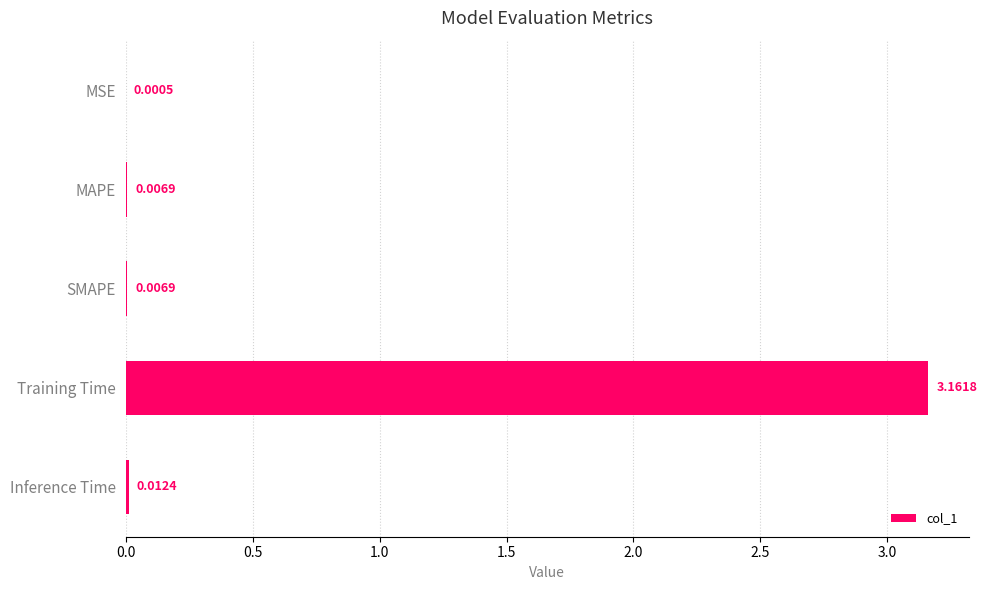

Which category has the highest value across all series?

Training Time